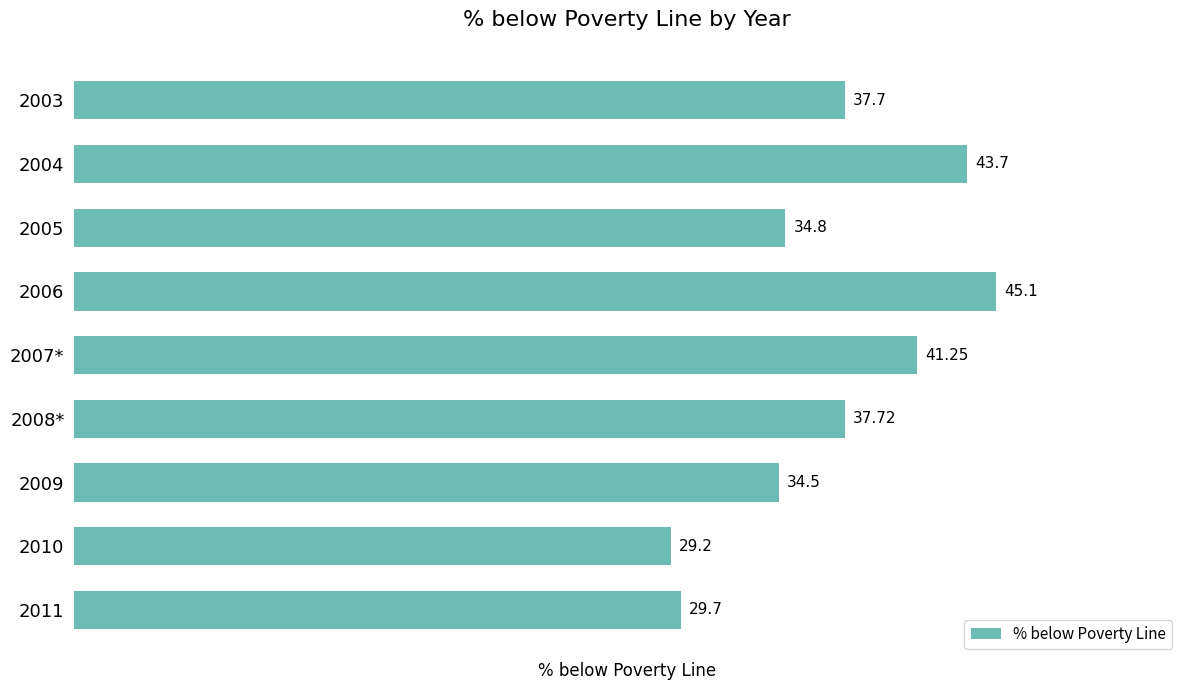

How many values exceed 37?

5